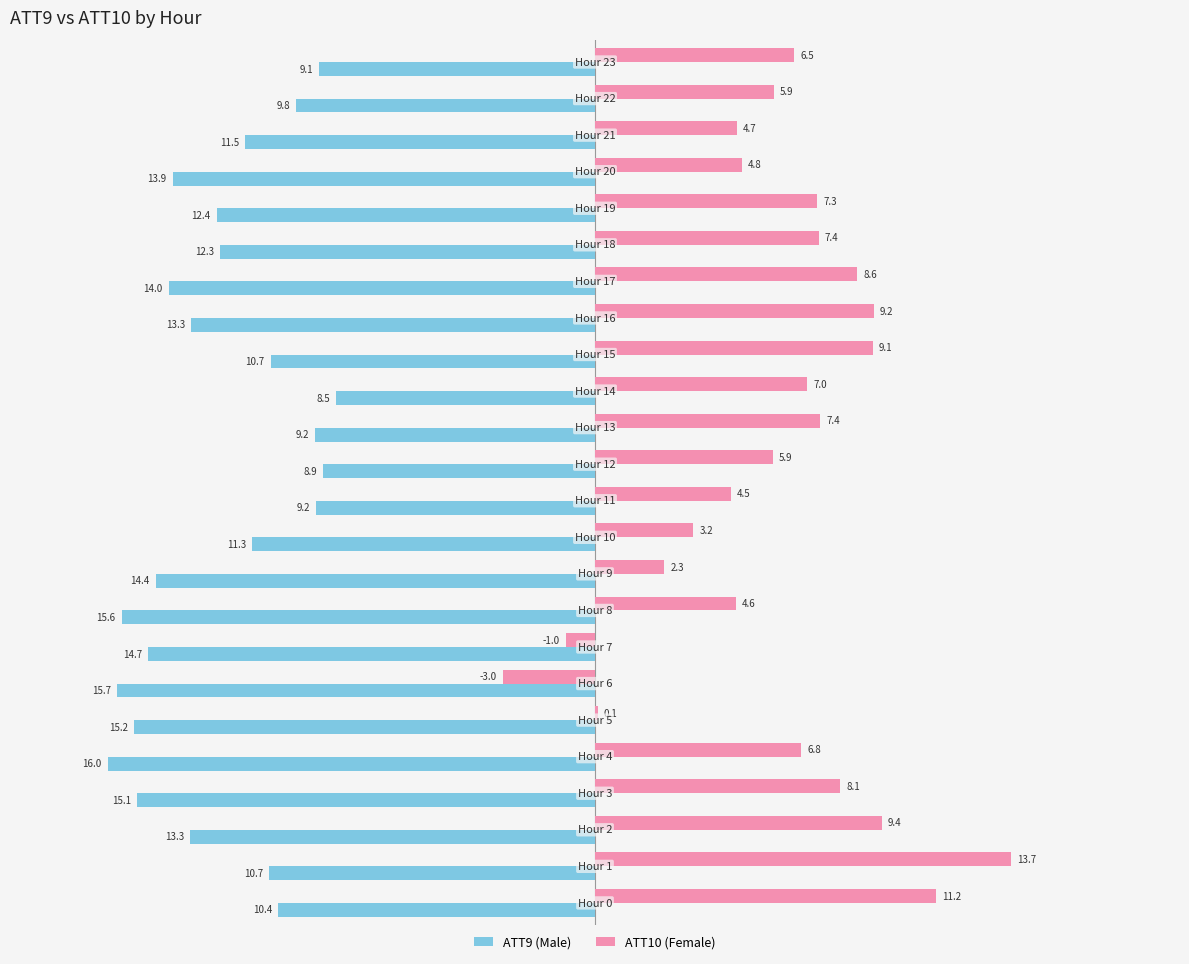

What is the maximum value shown in the chart?

13.7